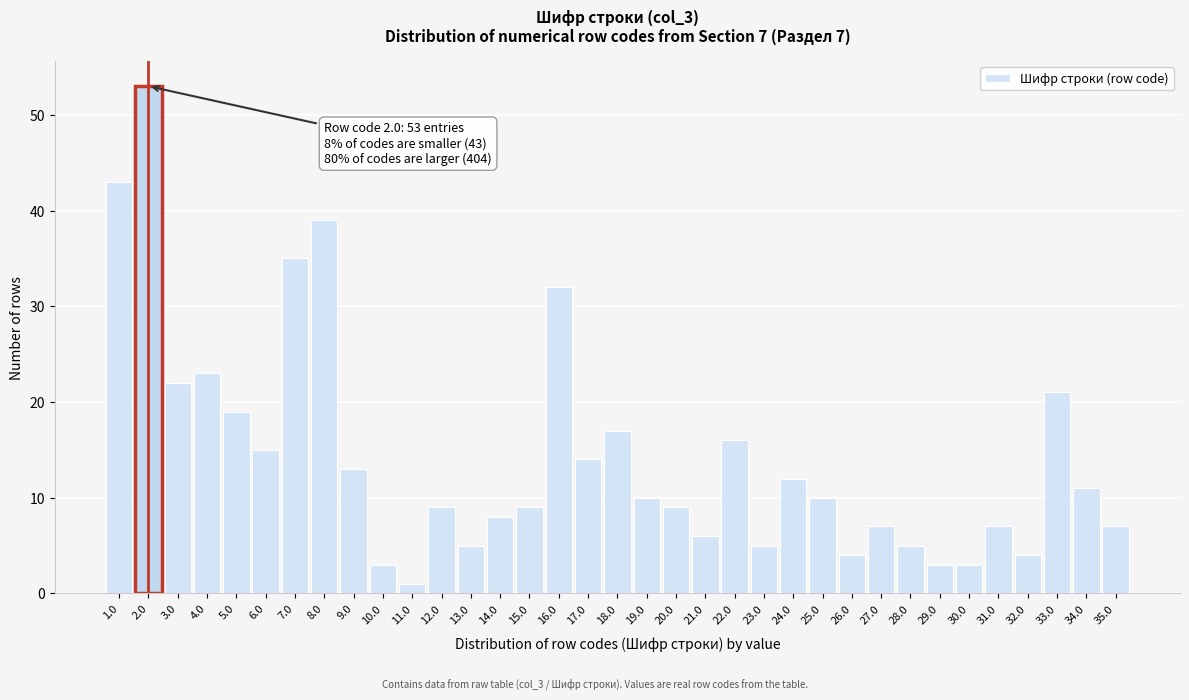

Which range on the x-axis has the tallest bar?

1.5 to 2.5